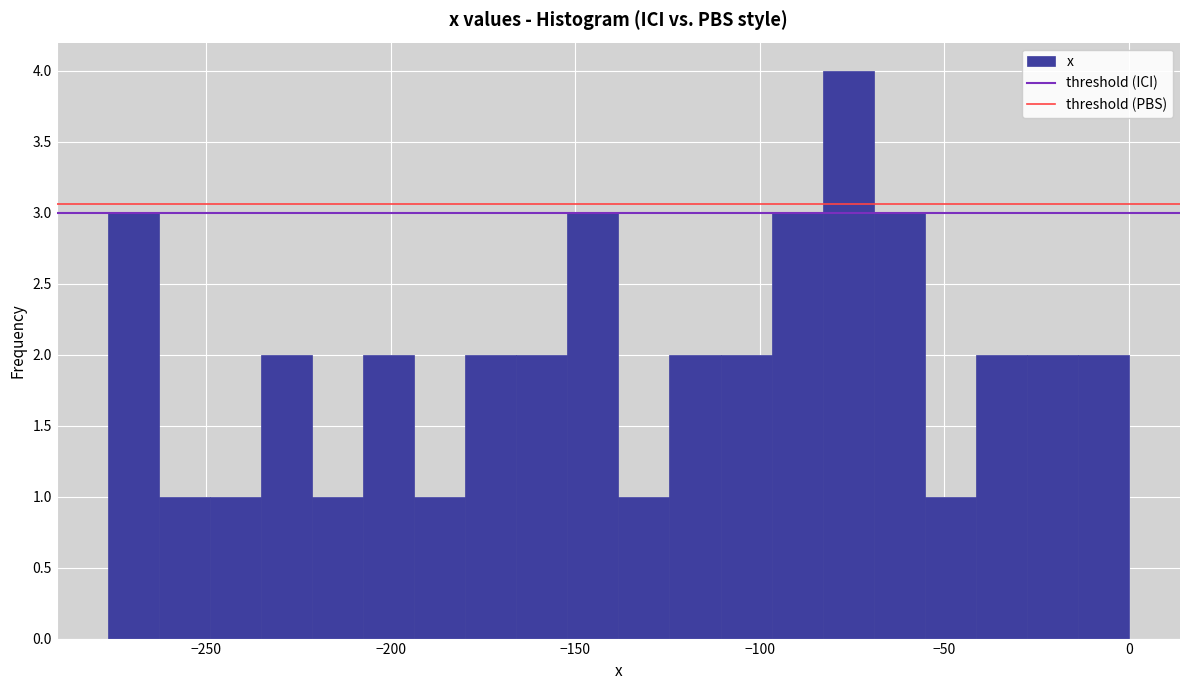

Read against the x-axis, roughly where is the centre of the tallest bar?

-75